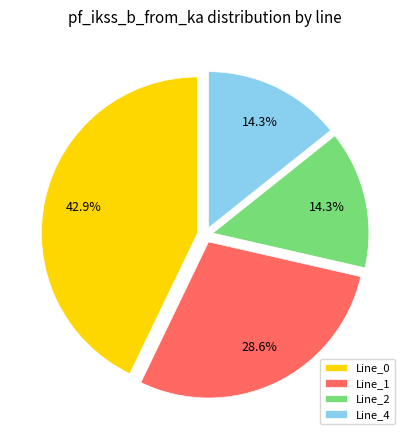

Is Line_4 the majority of the pie?

No